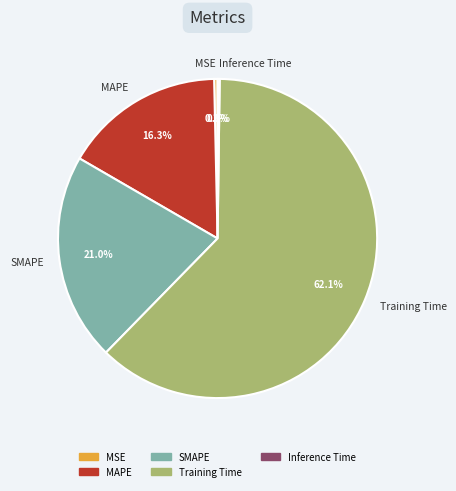

Which category has the biggest portion of the pie?

Training Time